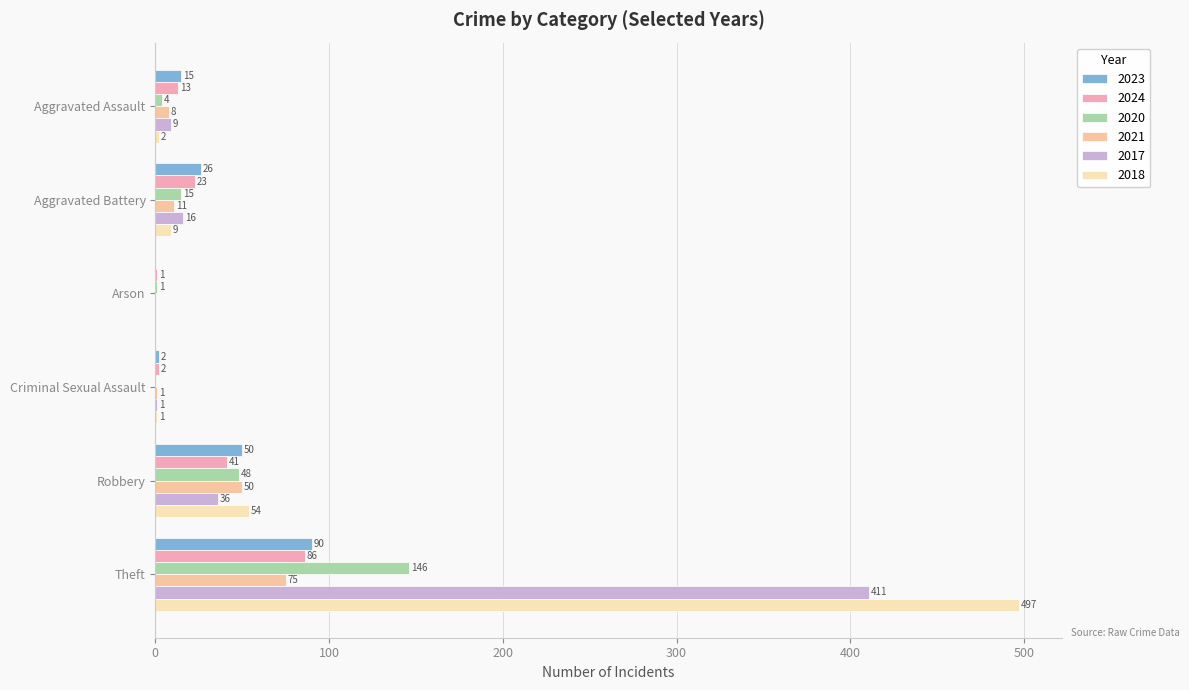

Reading right to left, what are all the values shown in this chart?

2023: 90	50	2	0	26	15
2024: 86	41	2	1	23	13
2020: 146	48	0	1	15	4
2021: 75	50	1	0	11	8
2017: 411	36	1	0	16	9
2018: 497	54	1	0	9	2